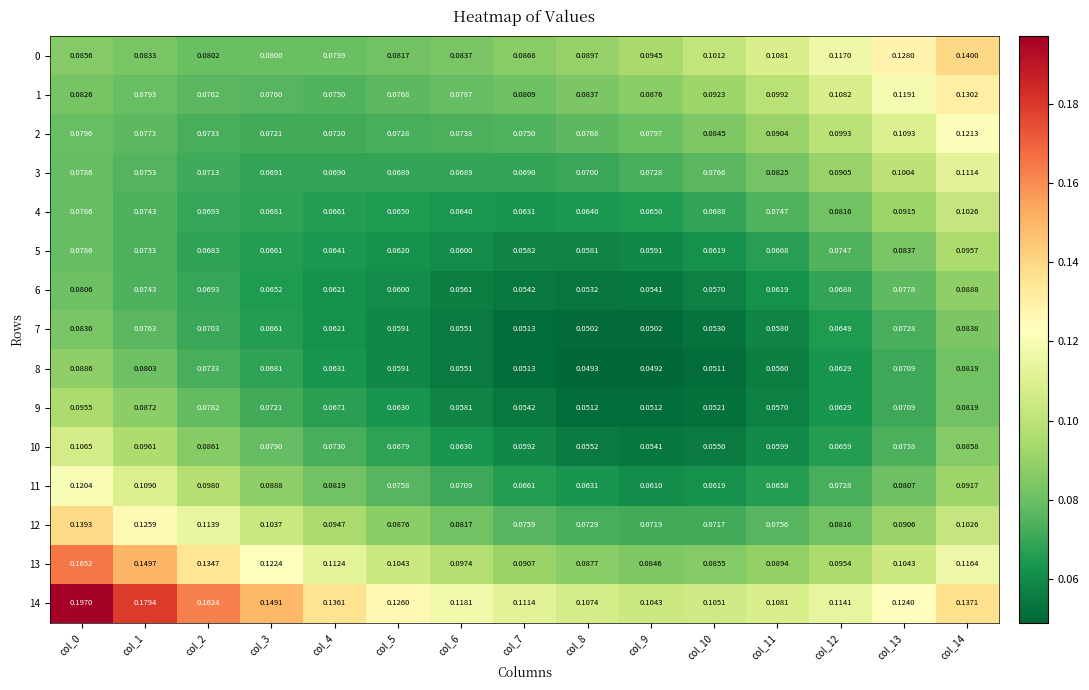

Is the value of 5 at col_9 greater than the value of 9 at col_9?

Yes